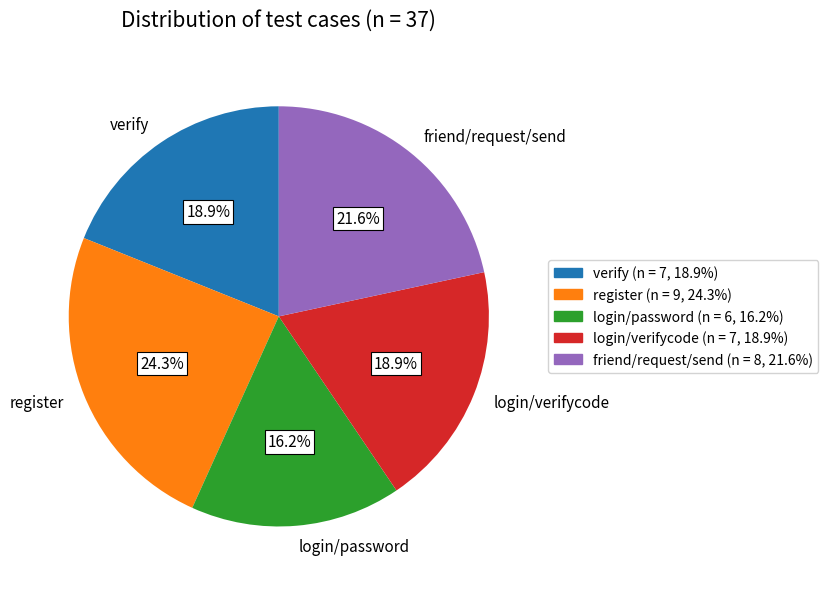

Which category has the biggest portion of the pie?

register